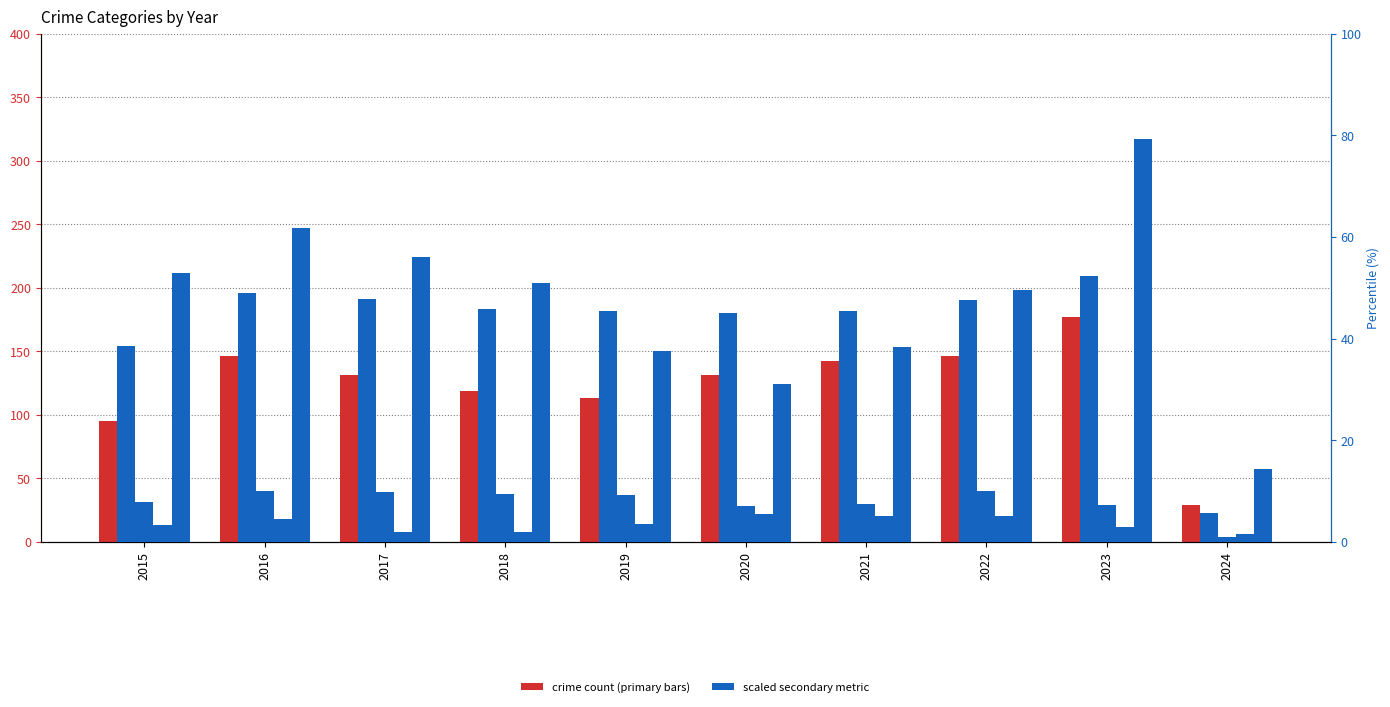

How many Homicide values are between 2 and 5?

8